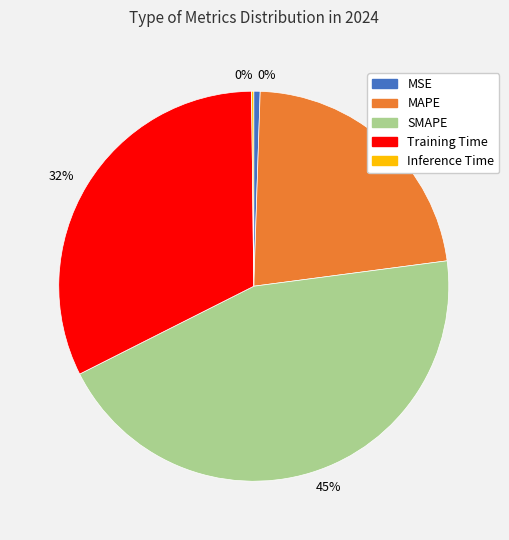

What is the total percentage of MAPE and MSE?

22.9%